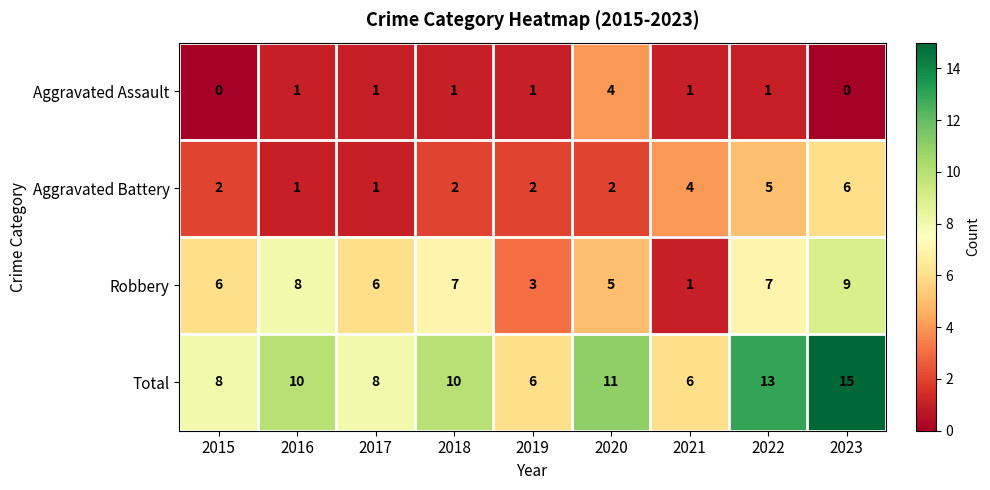

At how many categories does at least one series exceed 14?

1